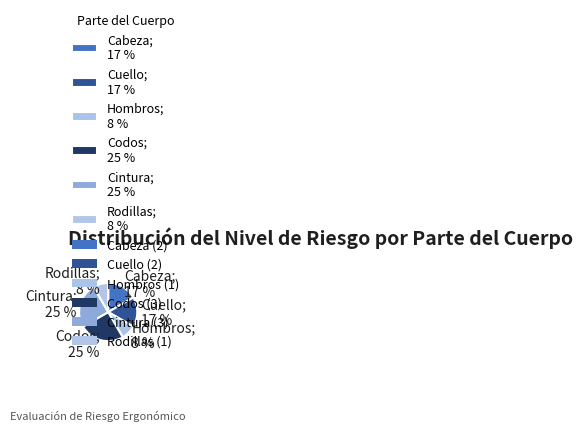

How many slices are in this pie chart?

6